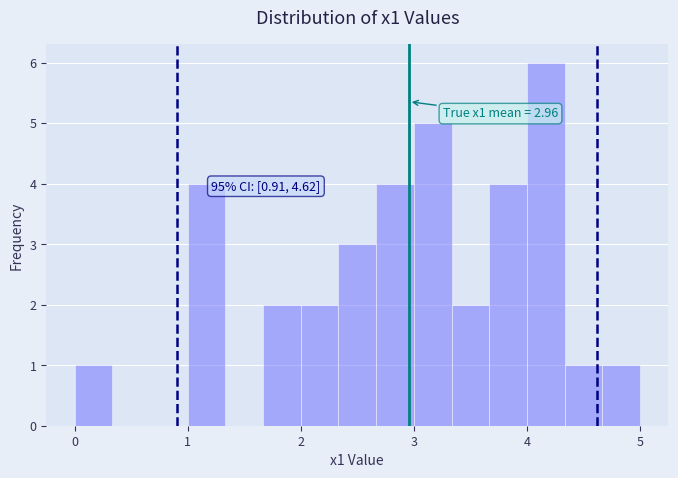

Around what value on the x-axis is the tallest bar? Give the approximate position of its centre, as read against the axis.

4.2